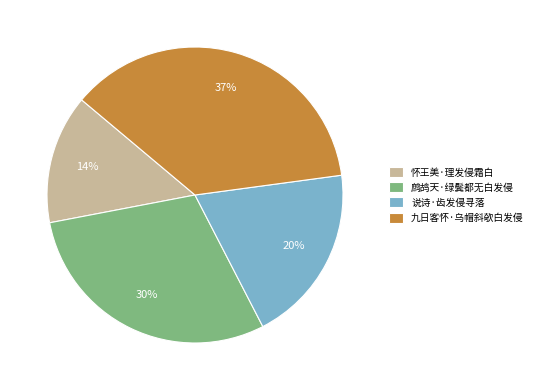

Is the sum of 九日客怀·乌帽斜欹白发侵 and 说诗·齿发侵寻落 greater than half?

Yes